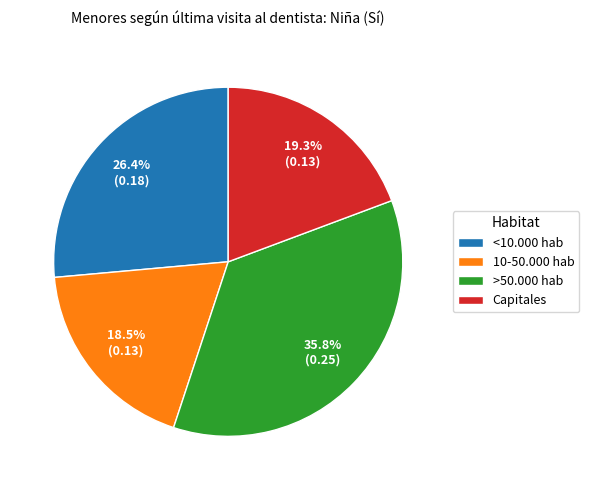

To the nearest percent, what is the combined percentage of 10-50.000 hab and <10.000 hab?

45%